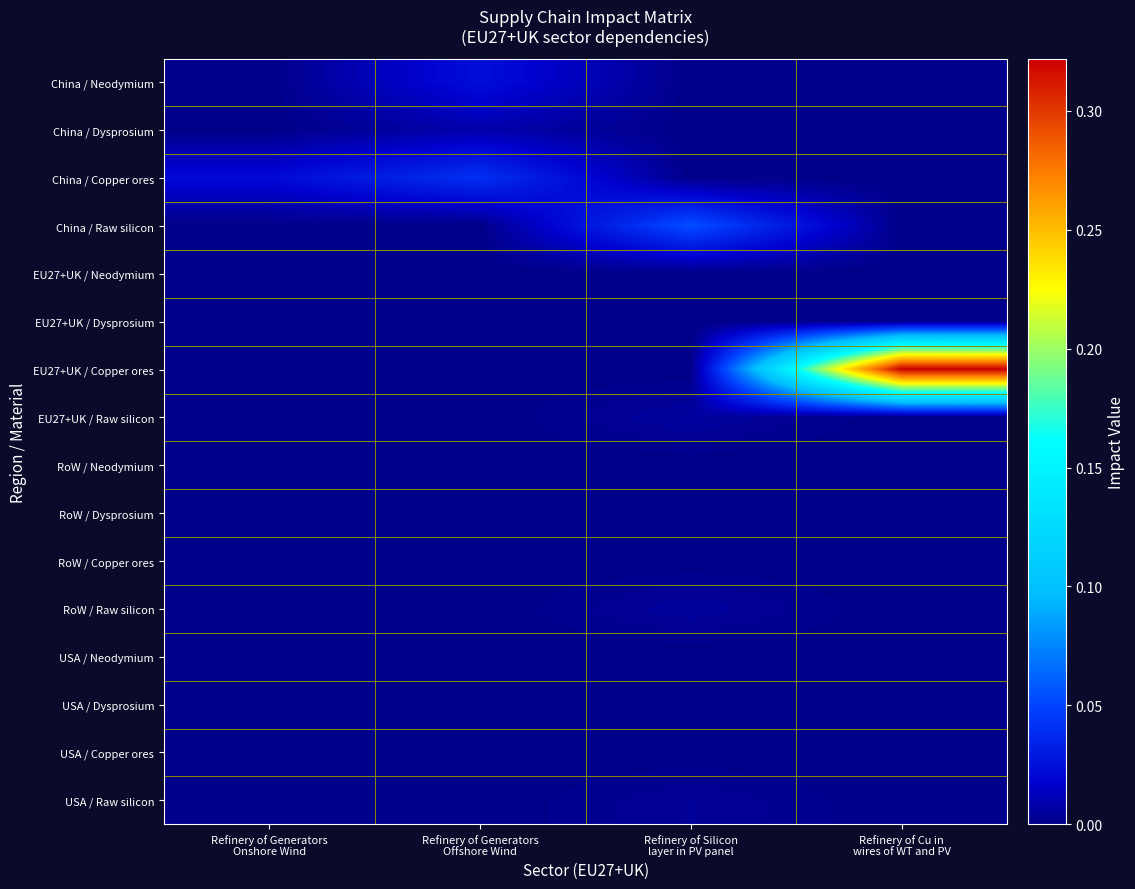

What is the maximum value shown in the chart?

0.3